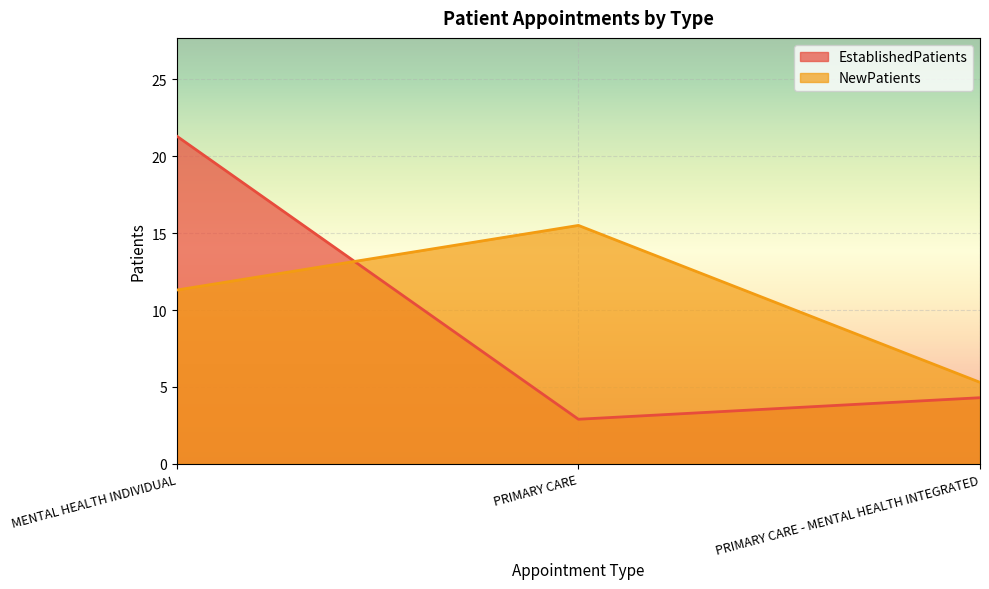

Is the value of NewPatients at MENTAL HEALTH INDIVIDUAL greater than the value of EstablishedPatients at PRIMARY CARE?

Yes